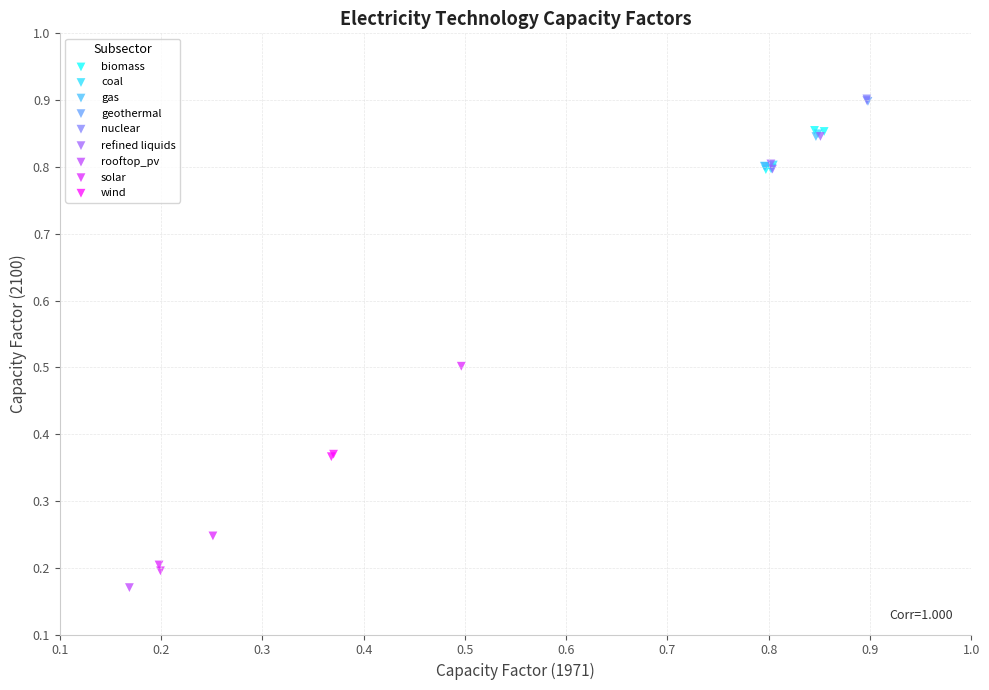

What are all the series names shown in the legend?

biomass, coal, gas, geothermal, nuclear, refined liquids, rooftop_pv, solar, wind